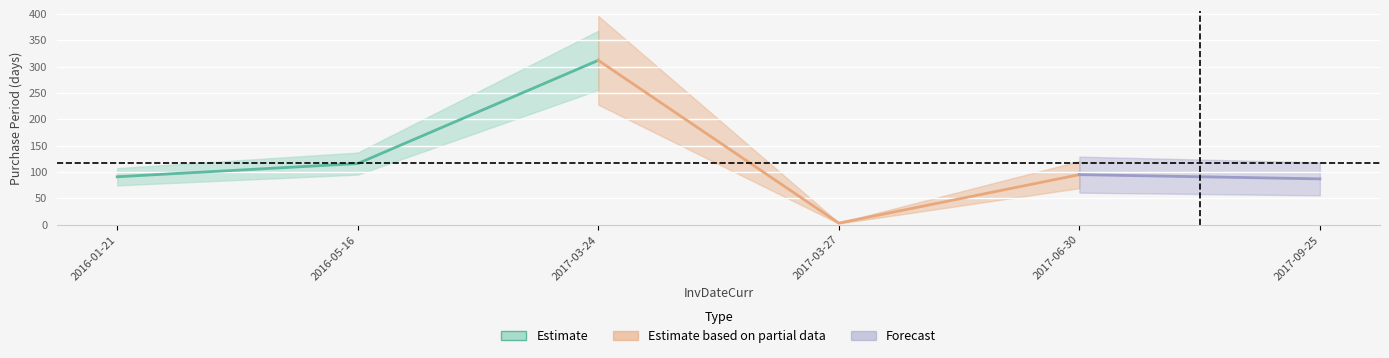

Is it true that the value at 2017-03-27 is 3?

True